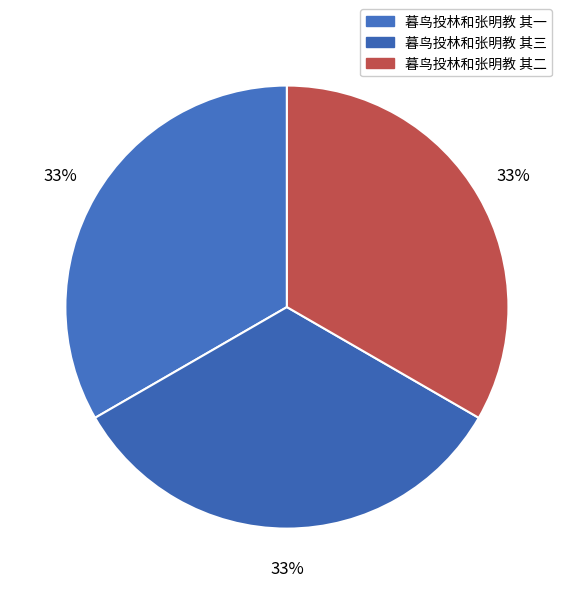

How many segments does this pie chart have?

3